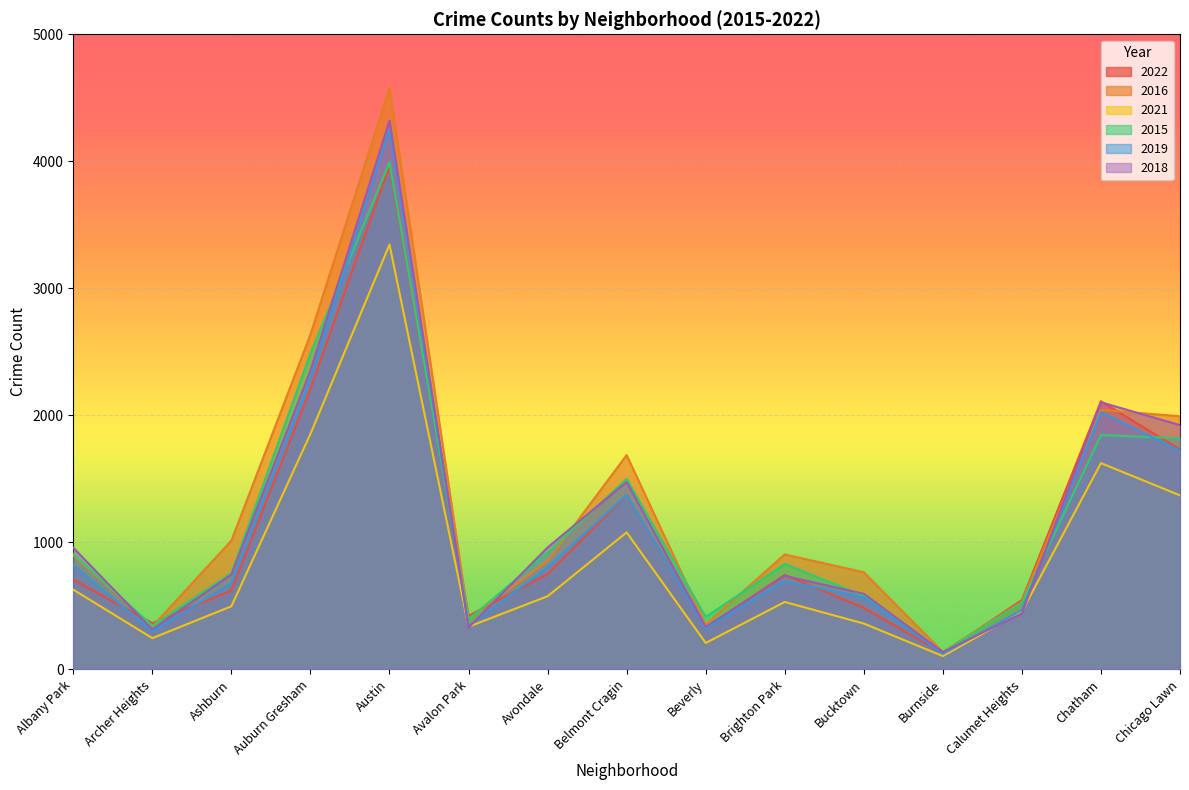

True or false: 2022 has a value of 364 at Archer Heights.

True